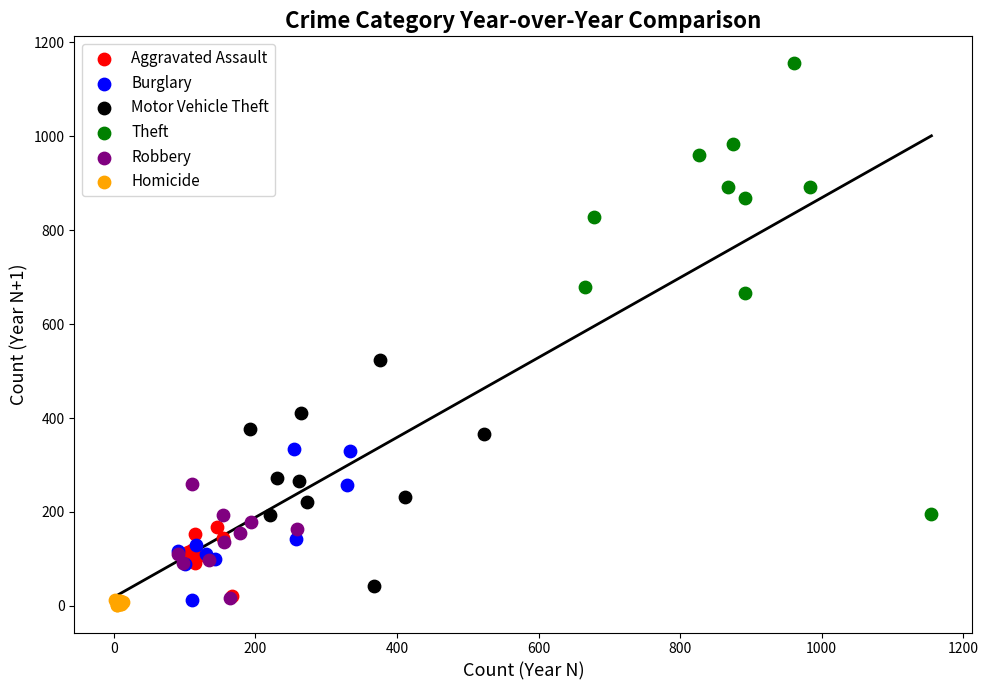

Which series contains the highest Y value?

Theft